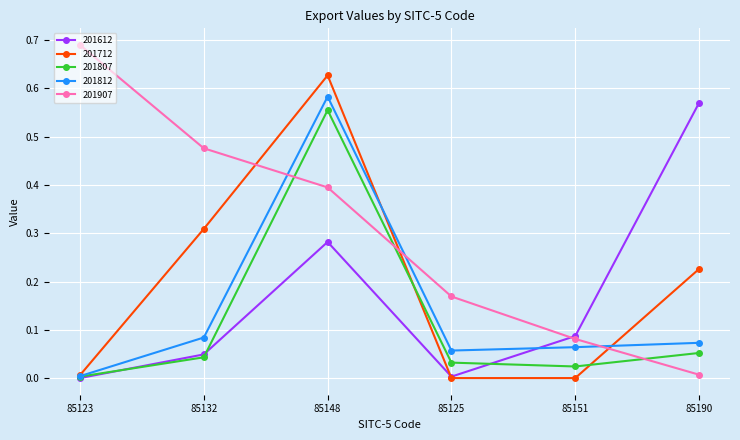

Is it true that 201712 equals 0.0 at 85123?

True